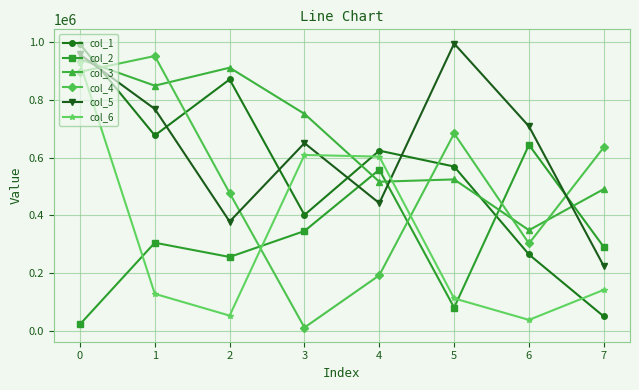

Reading left to right, extract all data points from this chart.

col_1: 993140	676940	871041	401440	624176	569161	264338	49607
col_2: 22403	305125	255738	345580	558245	80282	644198	290168
col_3: 941162	849285	911605	751707	516470	524474	348500	491035
col_4: 897508	952153	477180	11243	192261	683720	302431	635861
col_5: 957514	768640	378433	650305	442328	995365	708357	223940
col_6: 928318	128036	52492	609224	603486	112170	37669	141755